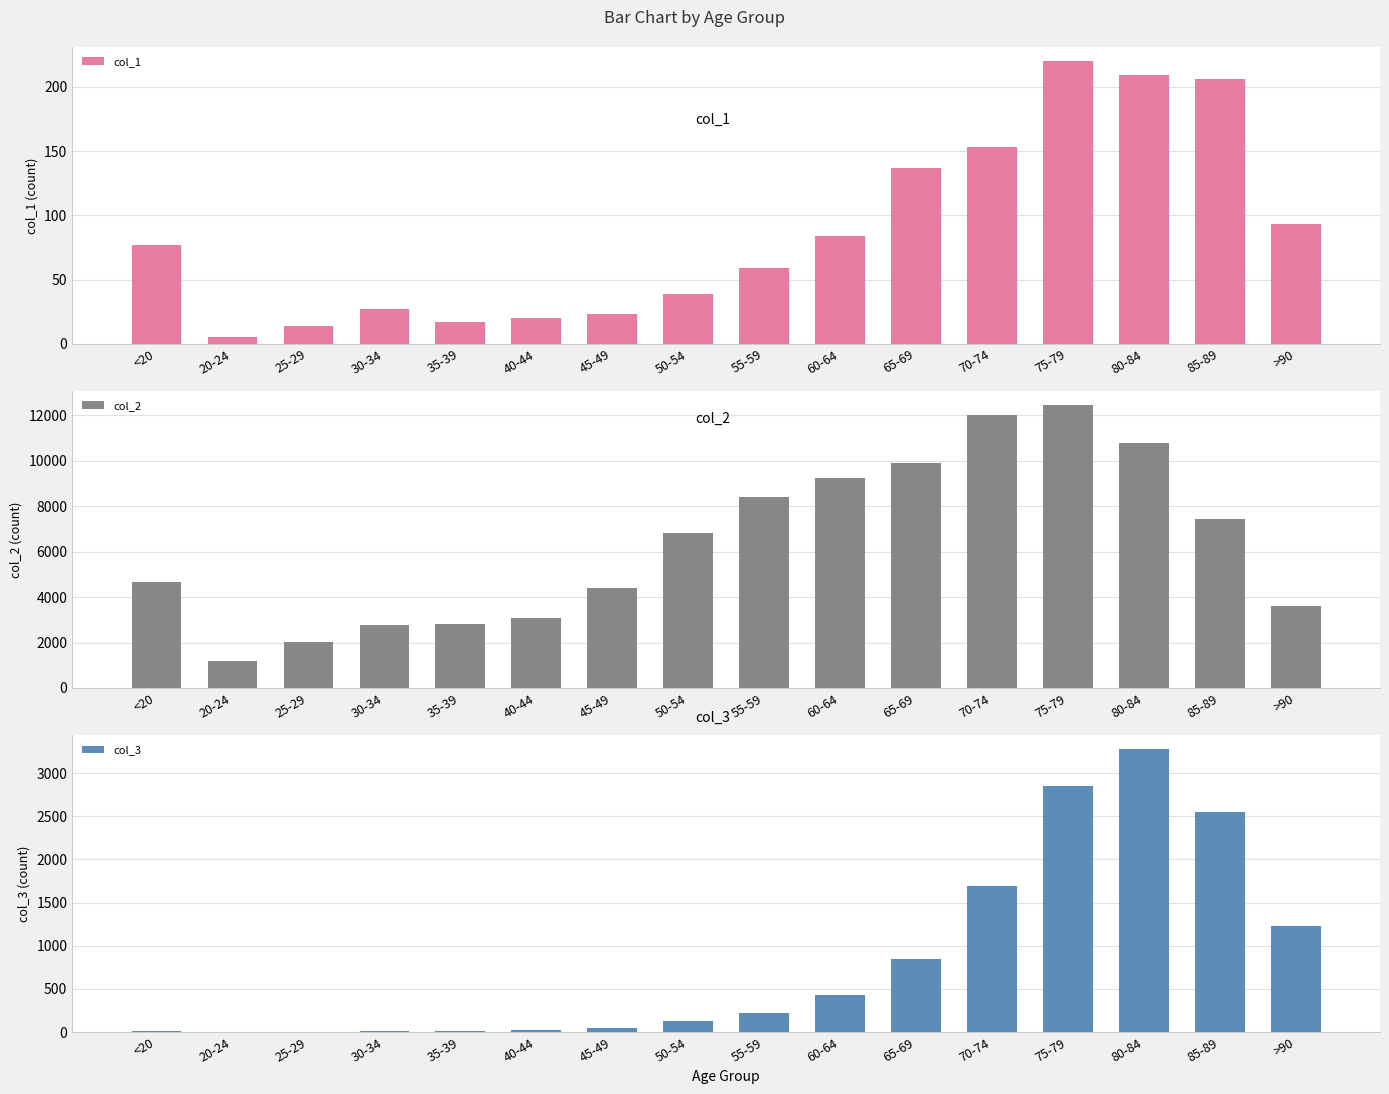

How many categories are shown in the chart?

16